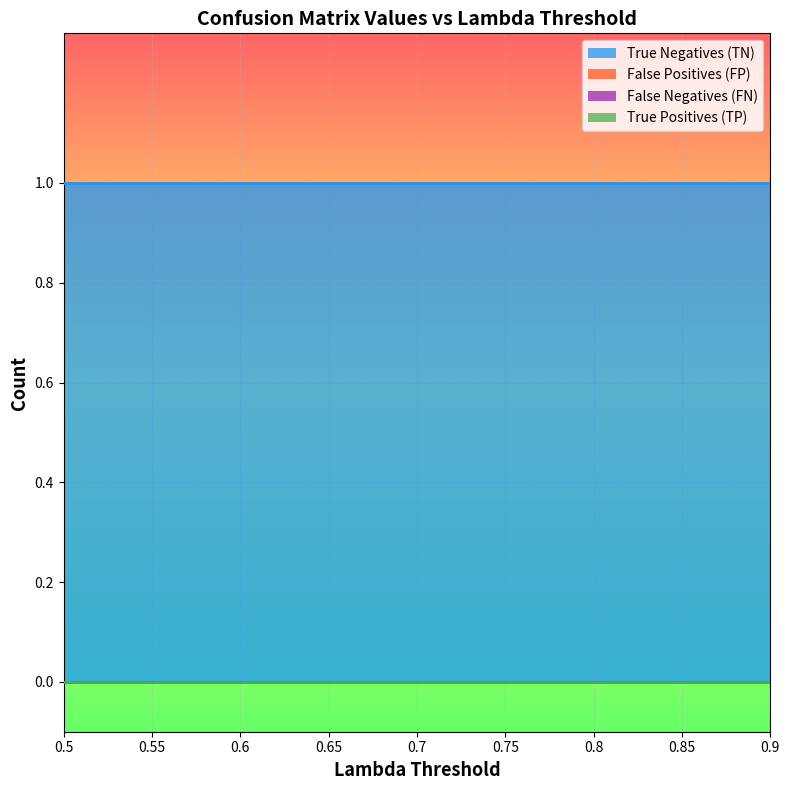

What are all the series names shown in the legend?

True Negatives (TN), False Positives (FP), False Negatives (FN), True Positives (TP)